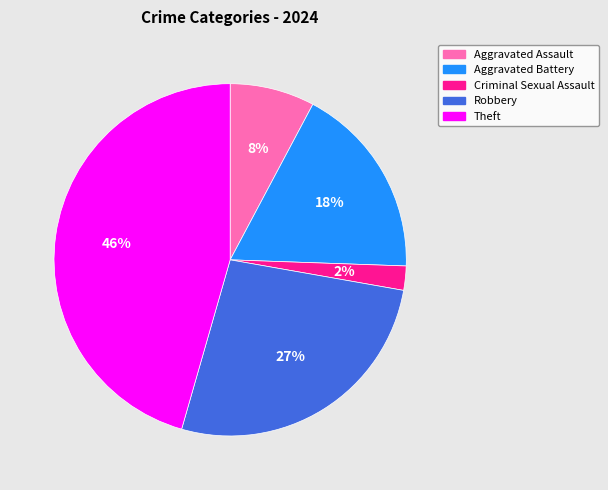

Which category has the biggest portion of the pie?

Theft